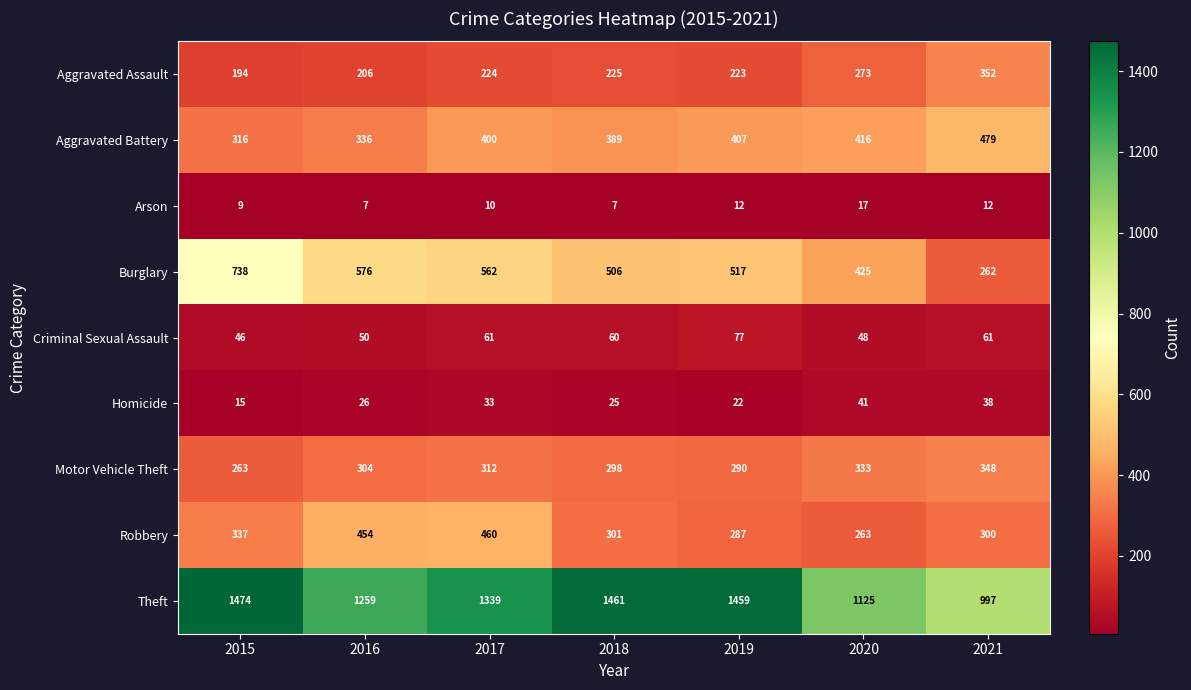

What is the total value across all series at 2021?

2849